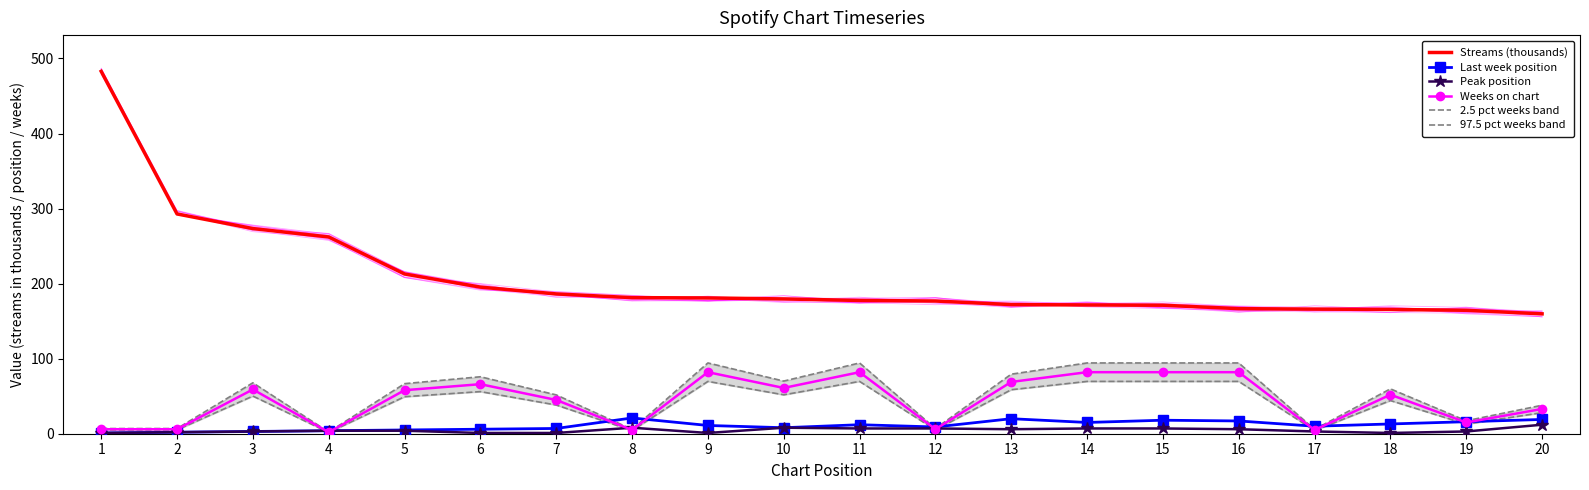

At which label does Last week position first exceed 11?

8